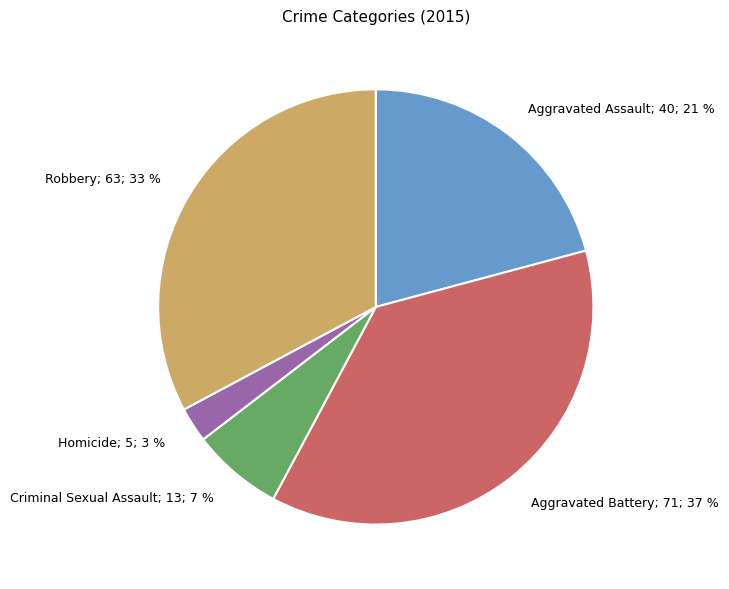

Does any single category account for the majority?

No